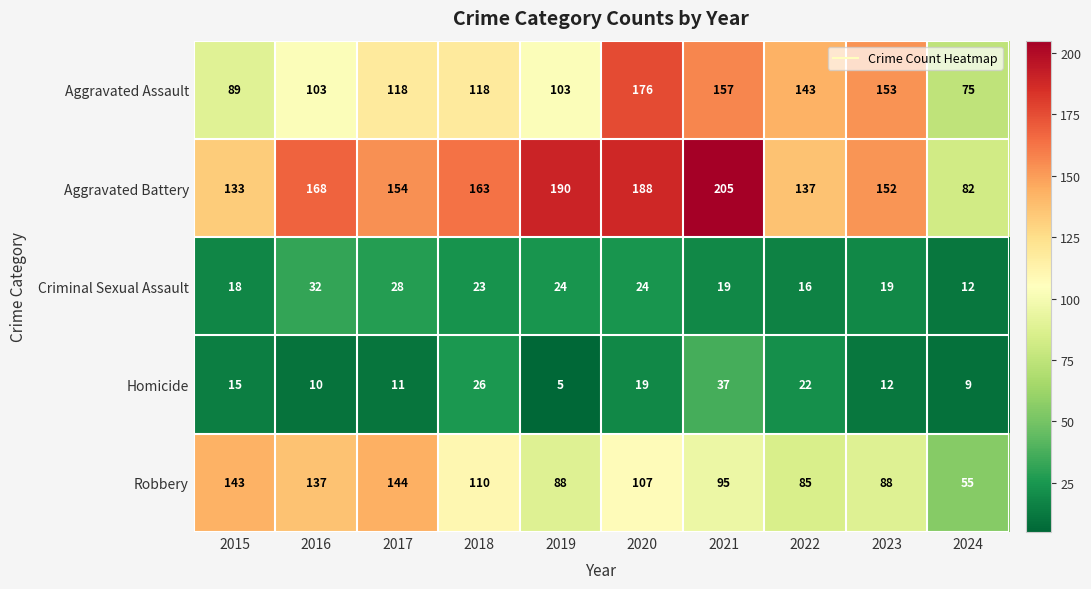

Which category has the highest value across all series?

2021